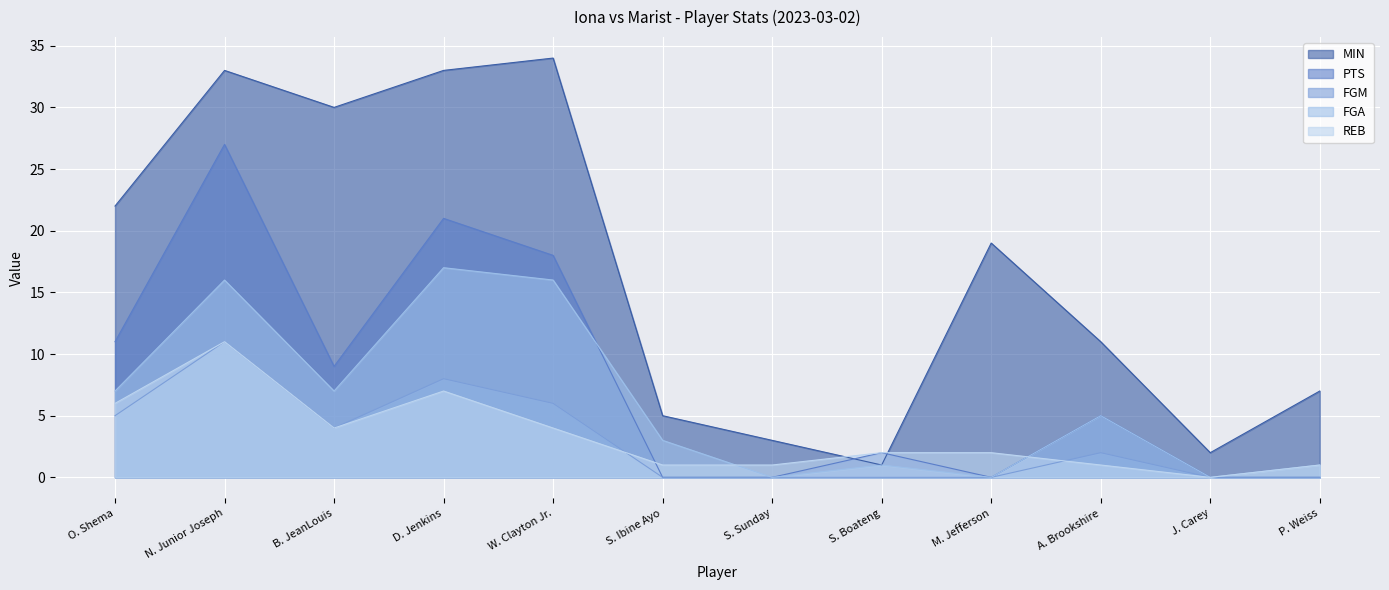

True or false: REB has more than 0 points higher than both neighbors.

True